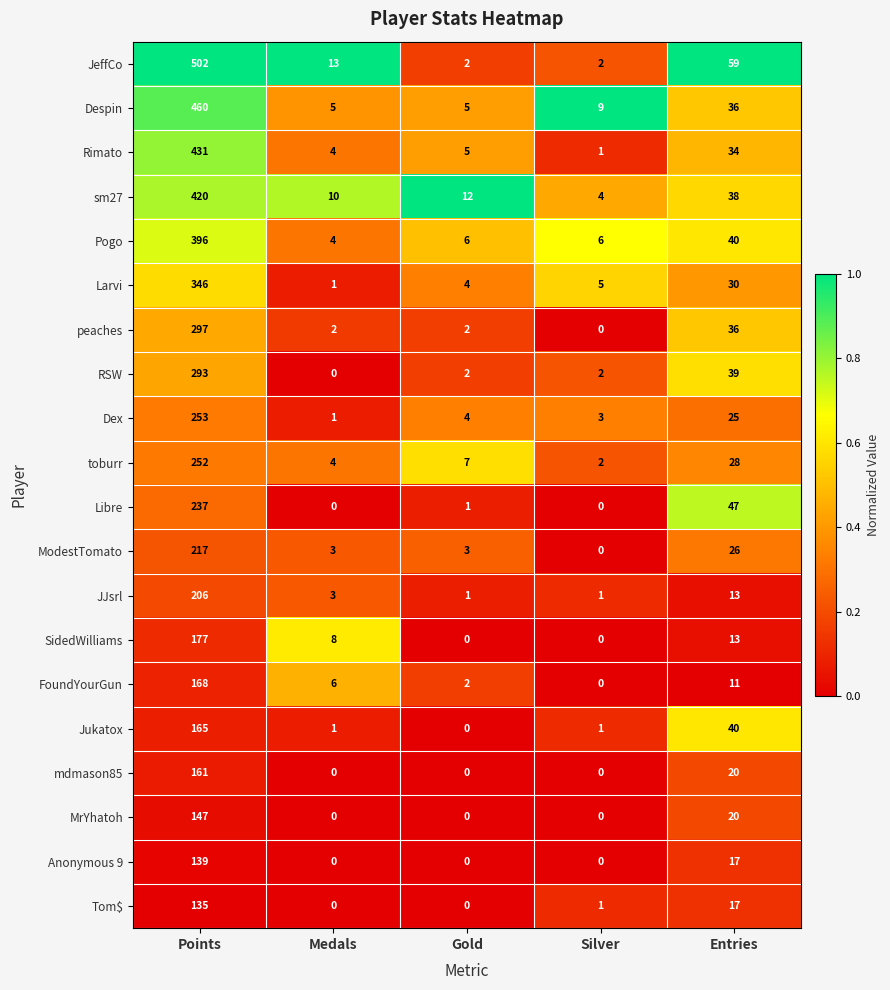

Is it true that JeffCo equals 2 at Gold?

True